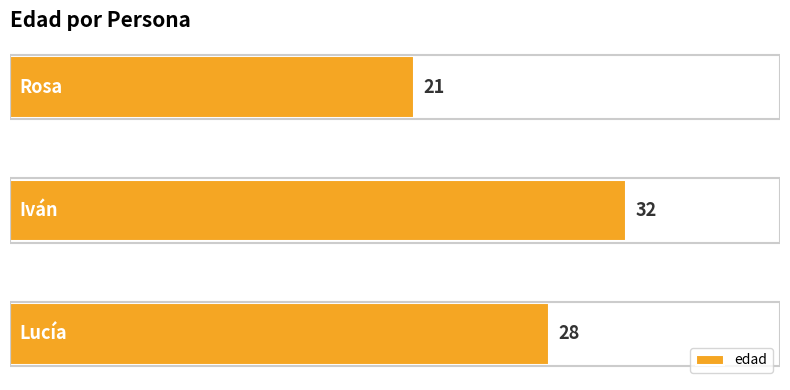

Reading bottom to top, extract all data points from this chart.

28	32	21